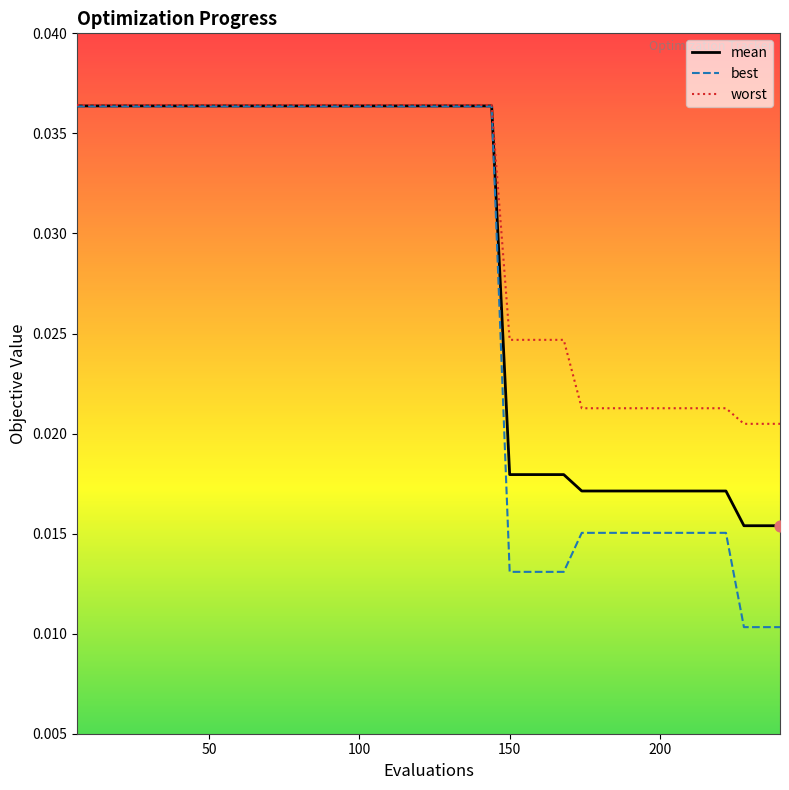

At how many categories does at least one series exceed 0?

40